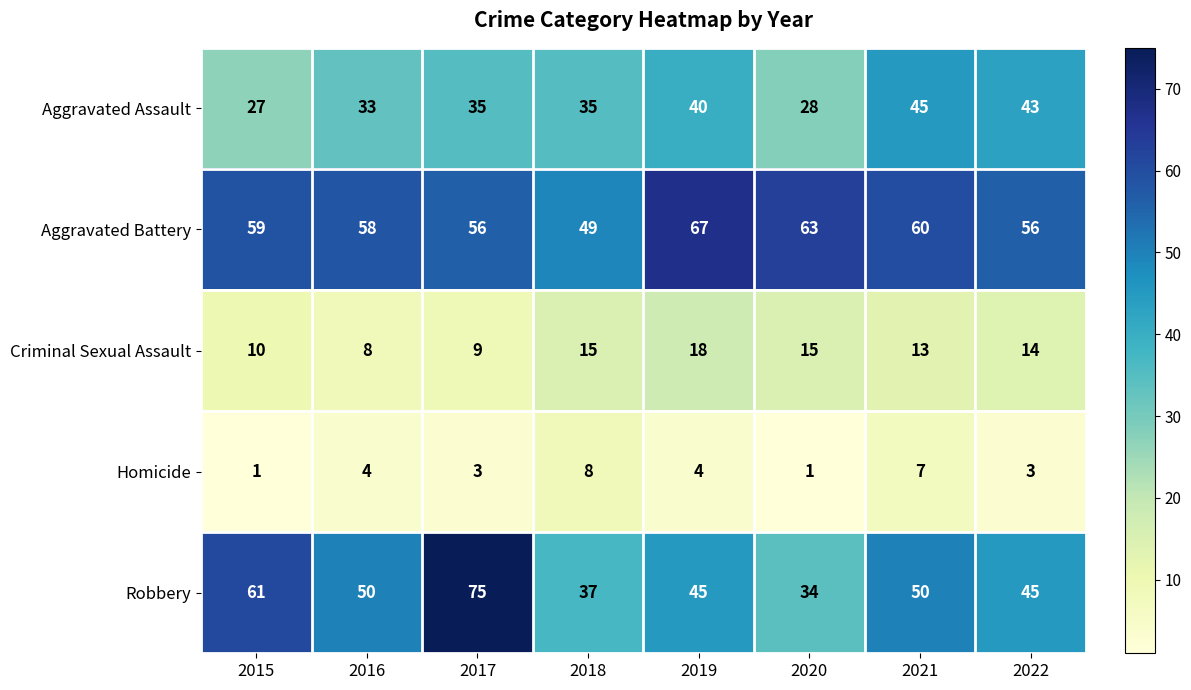

What is the difference between the maximum and minimum values in the Homicide series?

7